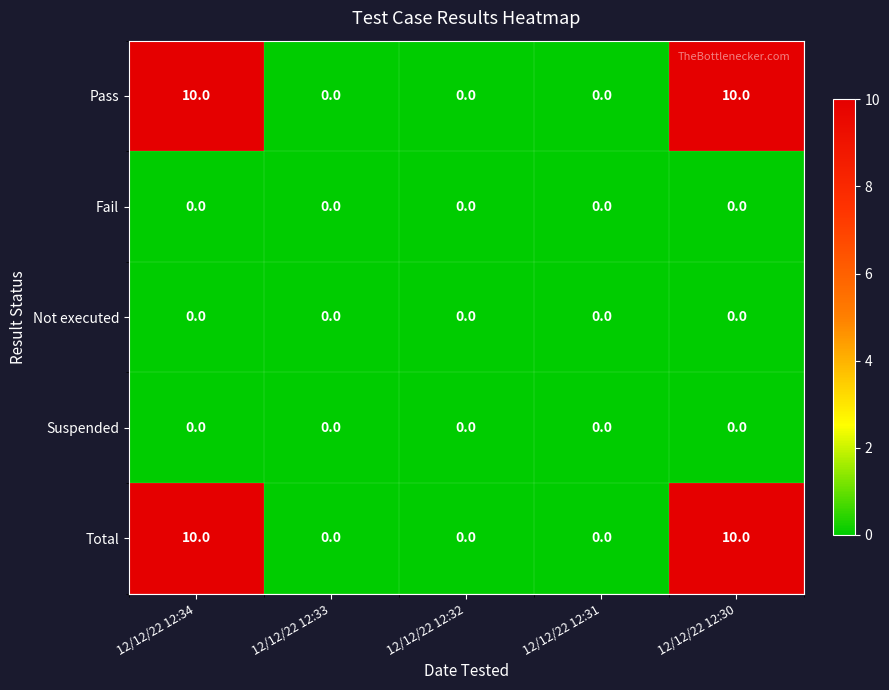

What is the maximum value shown in the chart?

10